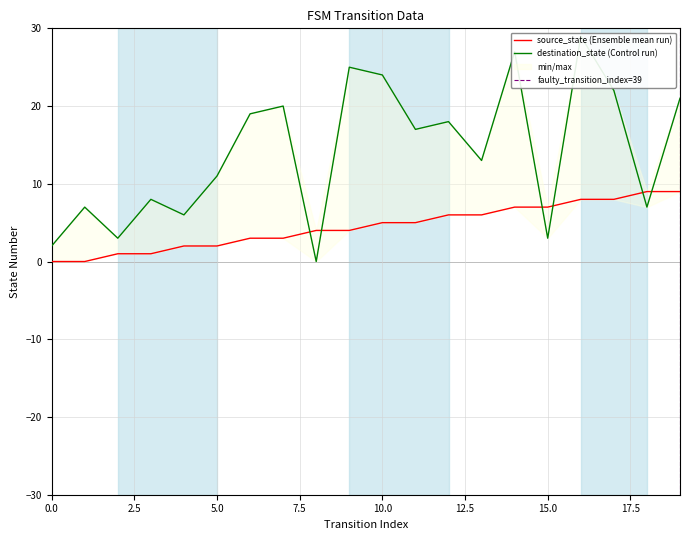

How many series are shown in this chart?

2